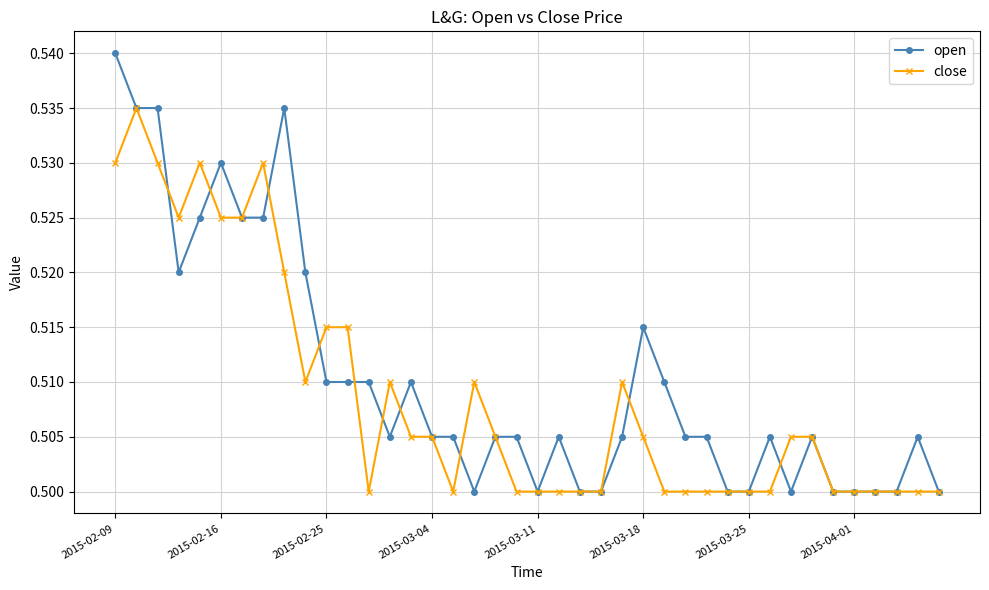

Which series has the largest range (max minus min)?

open